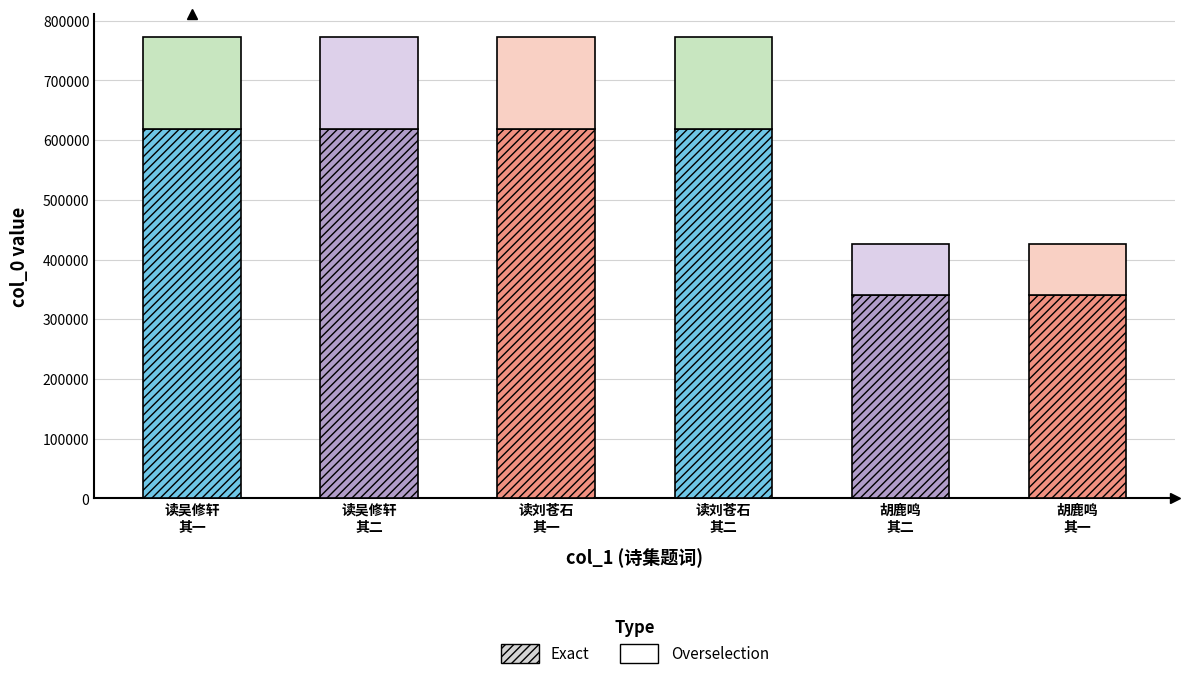

At which label is the value closest to 599277?

读吴修轩上舍诗集，题词二首 其一